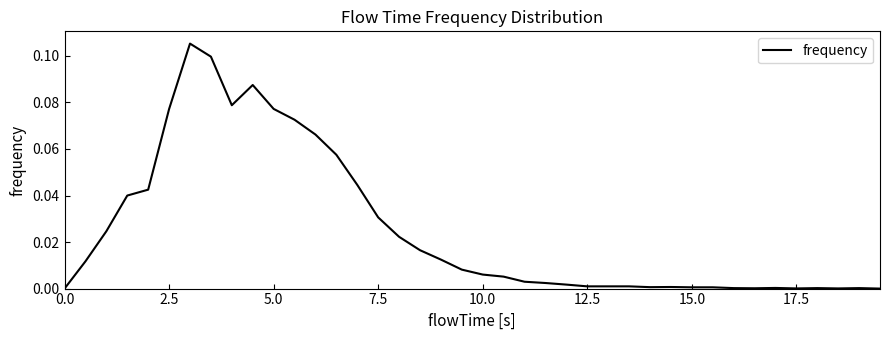

Does the chart have visible grid lines?

No